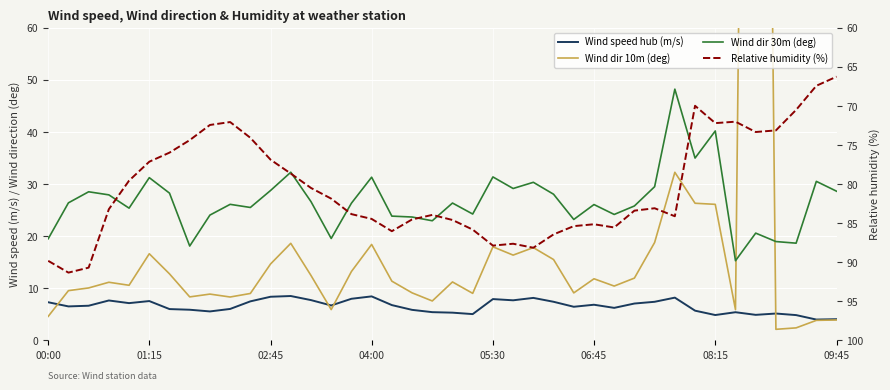

How many interior local peaks does the Relative humidity (%) series have?

8